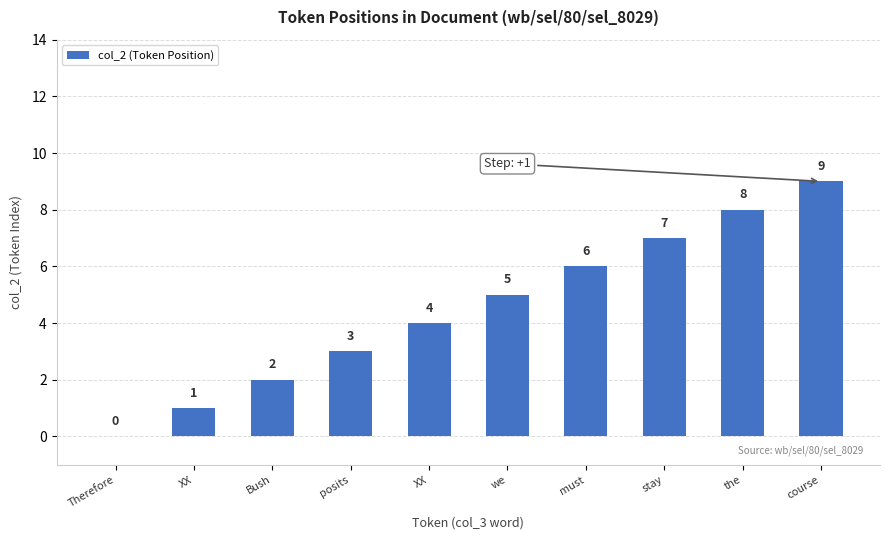

How many values are above zero?

9